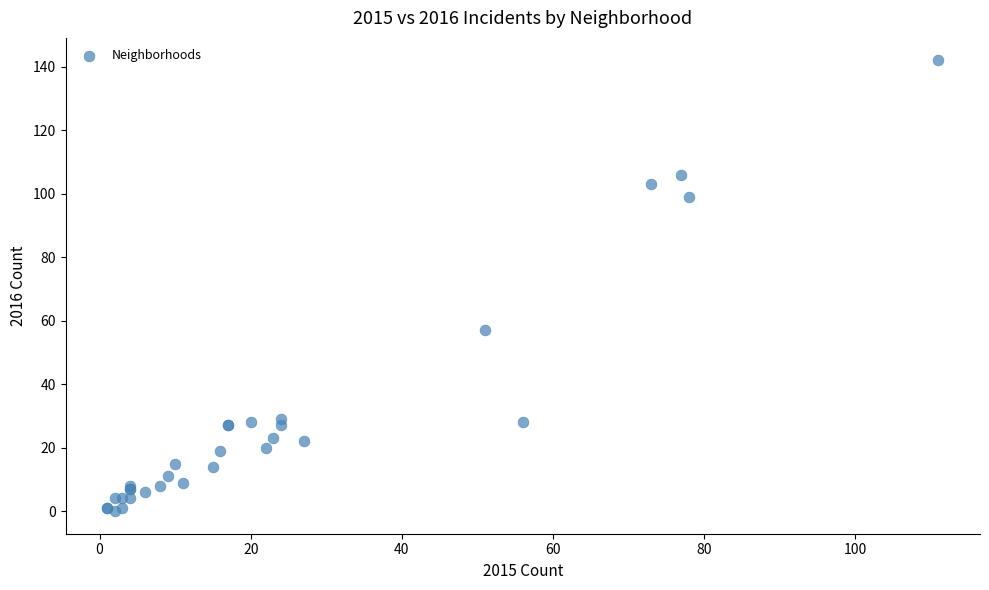

What Y value in the scatter plot is closest to 71?

57